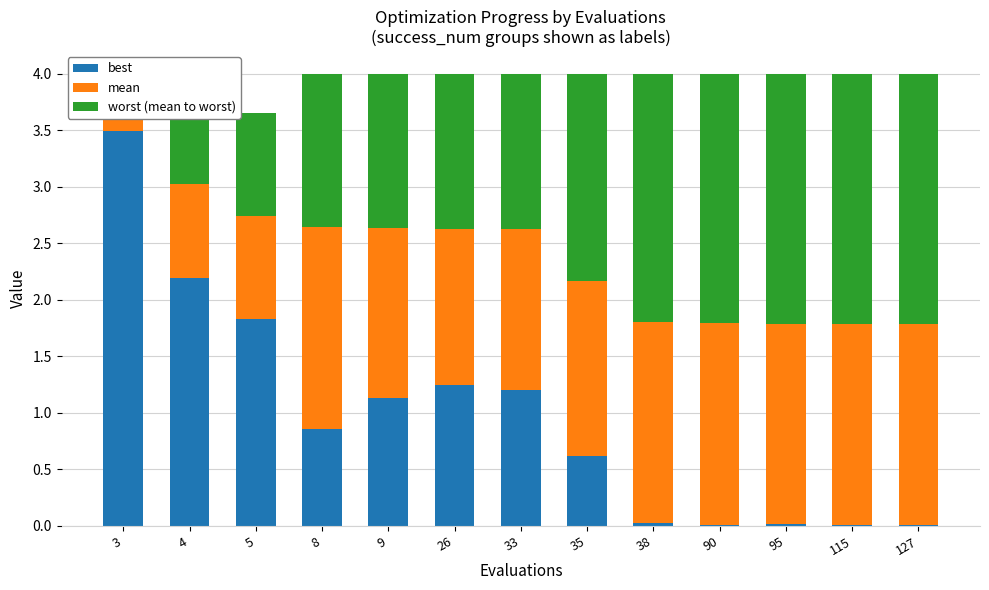

What is the difference between the second highest and second lowest values in the best series?

2.2